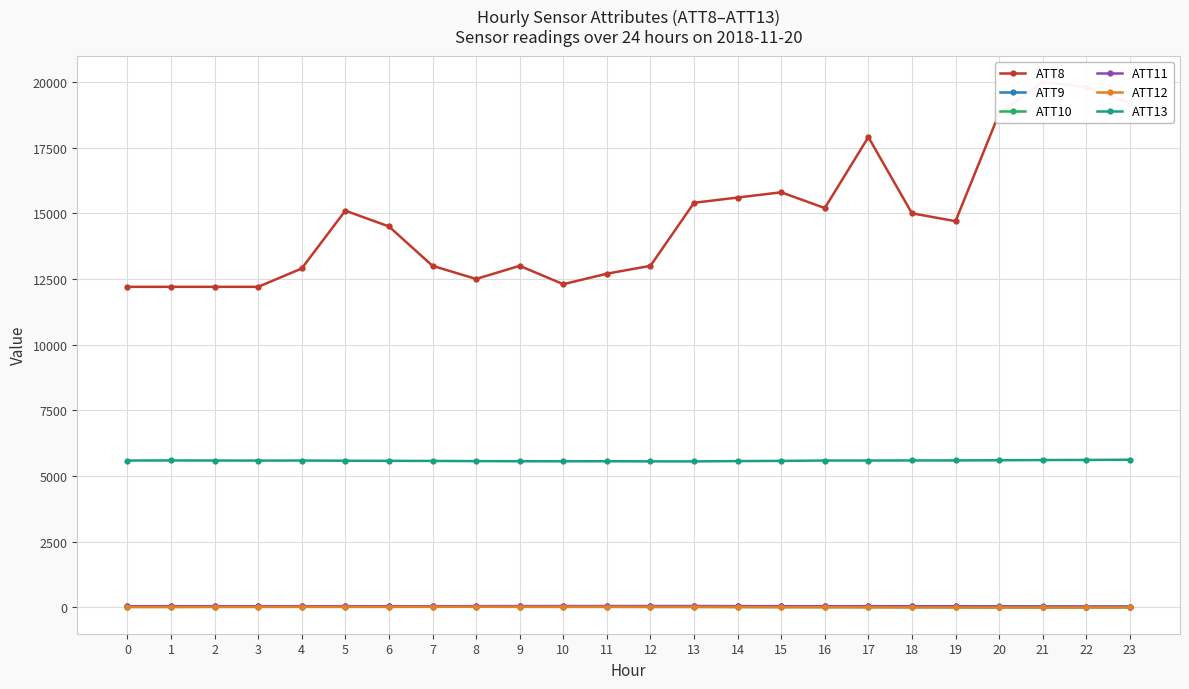

At how many categories does at least one series exceed 8043?

24